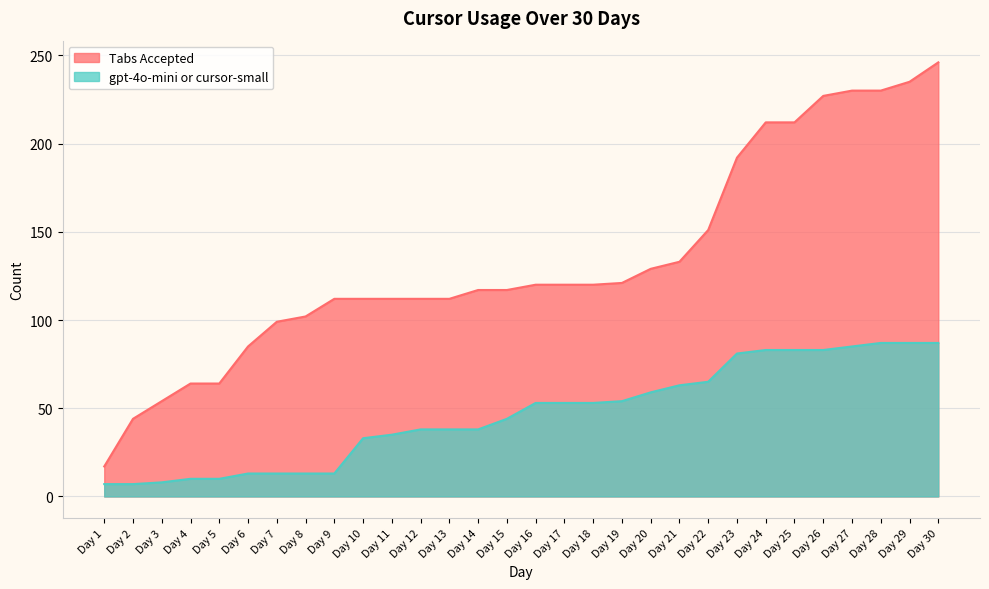

Reading left to right, transcribe all the data shown in this chart.

Tabs Accepted: 17	44	54	64	64	85	99	102	112	112	112	112	112	117	117	120	120	120	121	129	133	151	192	212	212	227	230	230	235	246
gpt-4o-mini or cursor-small: 7	7	8	10	10	13	13	13	13	33	35	38	38	38	44	53	53	53	54	59	63	65	81	83	83	83	85	87	87	87